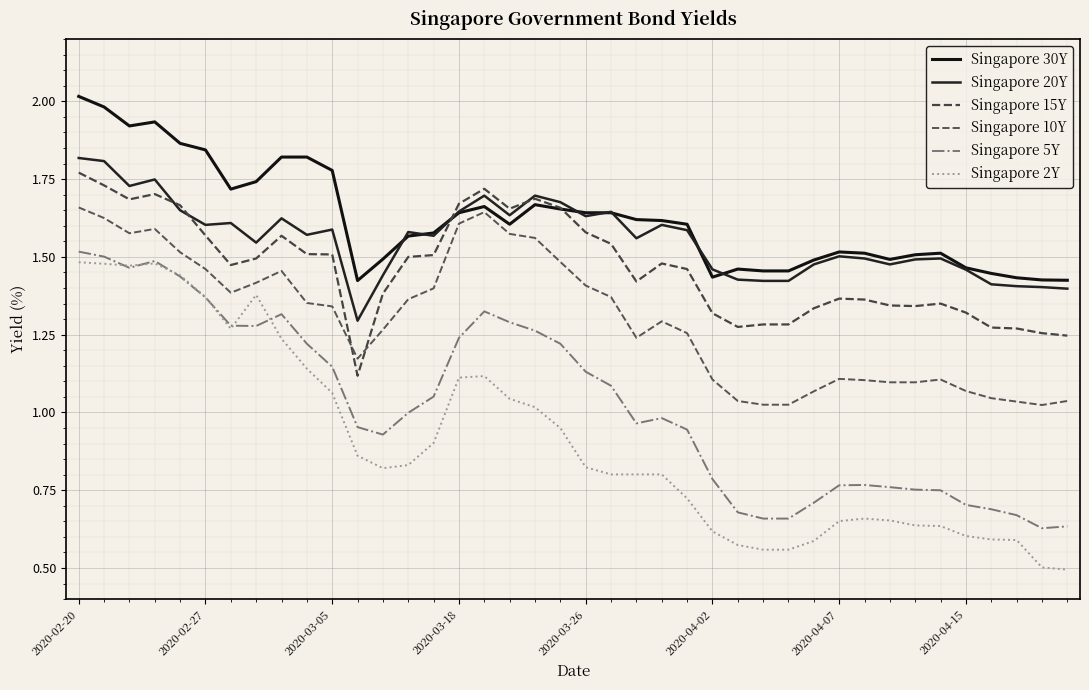

How many lines are shown in the chart?

6